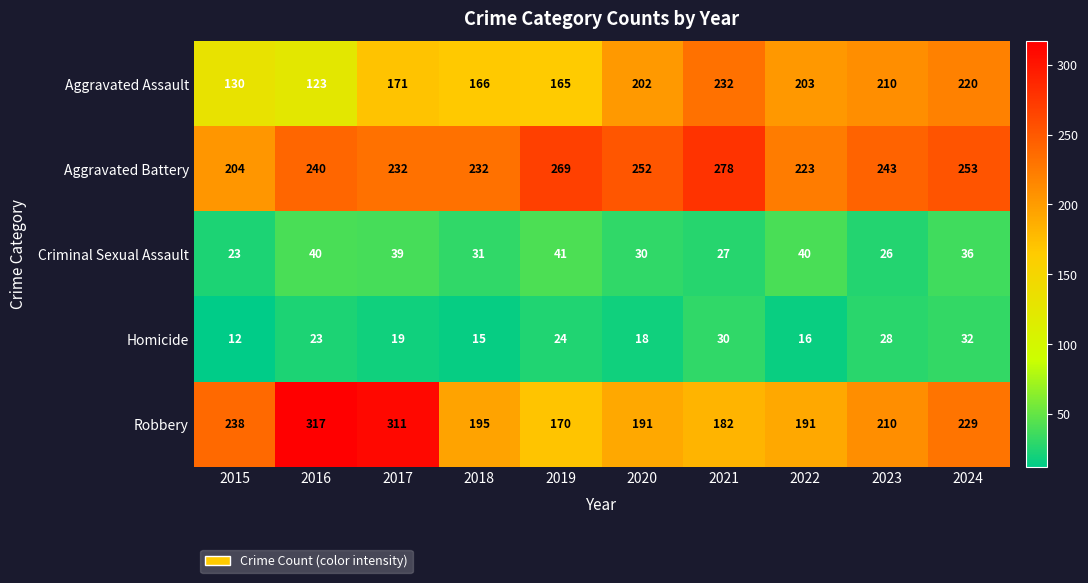

Is it true that Homicide equals 23 at 2016?

True